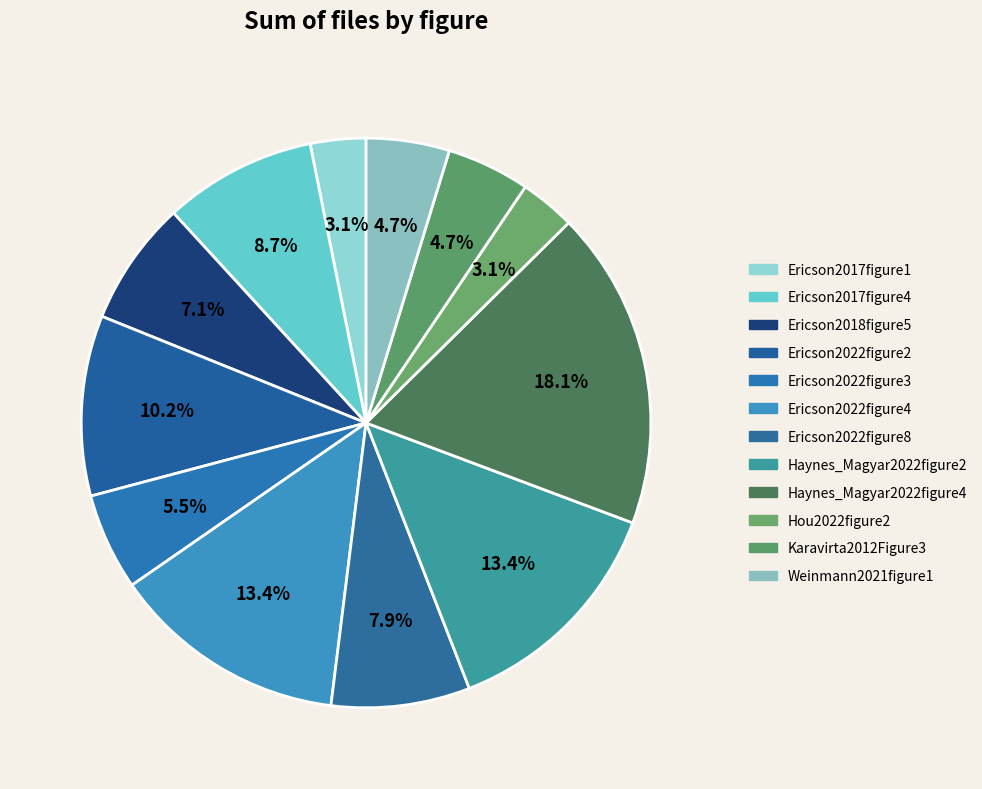

To the nearest percent, what is the combined percentage of Ericson2017figure1 and Ericson2022figure4?

17%